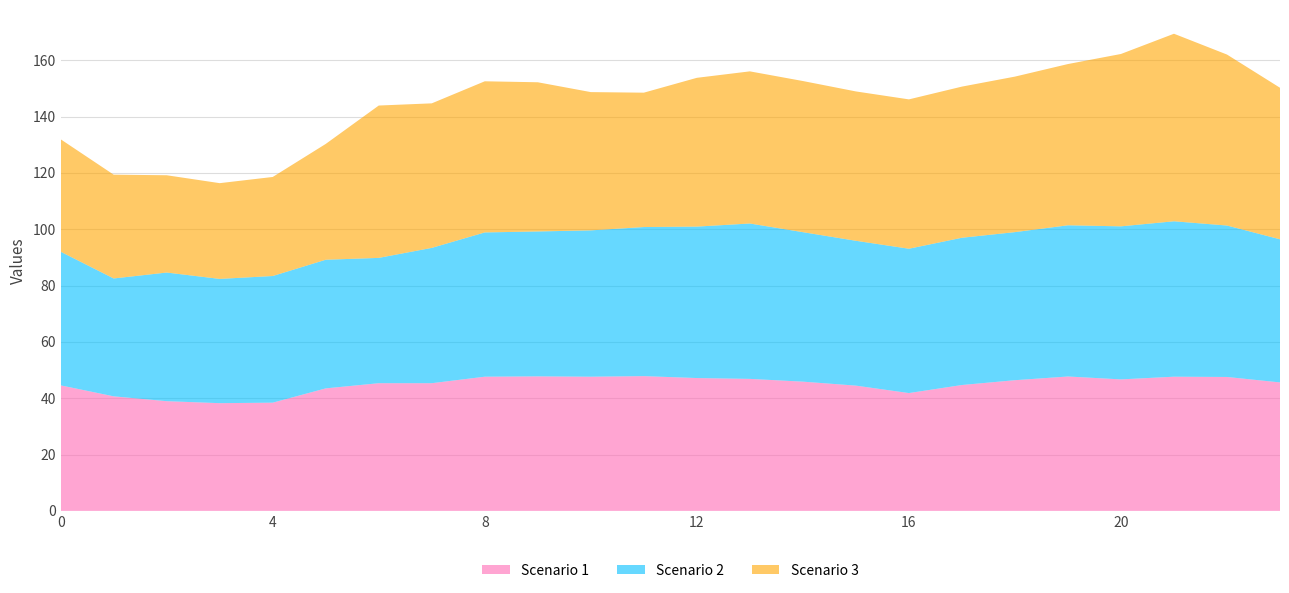

Reading left to right, list all the values displayed in this chart.

Scenario 1: 0=44.6	1=40.7	2=38.9	3=38.2	4=38.4	5=43.5	6=45.3	7=45.3	8=47.6	9=47.8	10=47.6	11=47.8	12=47.2	13=46.9	14=45.9	15=44.5	16=41.8	17=44.7	18=46.4	19=47.7	20=46.7	21=47.6	22=47.5	23=45.6
Scenario 2: 0=47.4	1=41.8	2=45.7	3=44.1	4=45.0	5=45.7	6=44.5	7=48.0	8=51.2	9=51.4	10=51.9	11=52.9	12=53.8	13=55.2	14=53.1	15=51.4	16=51.2	17=52.3	18=52.6	19=53.7	20=54.3	21=55.2	22=53.8	23=50.8
Scenario 3: 0=39.9	1=36.8	2=34.5	3=34.0	4=35.2	5=41.1	6=54.1	7=51.3	8=53.7	9=53.0	10=49.1	11=47.7	12=52.8	13=54.0	14=53.7	15=53.0	16=53.0	17=53.7	18=55.2	19=57.2	20=61.2	21=66.6	22=60.7	23=53.8